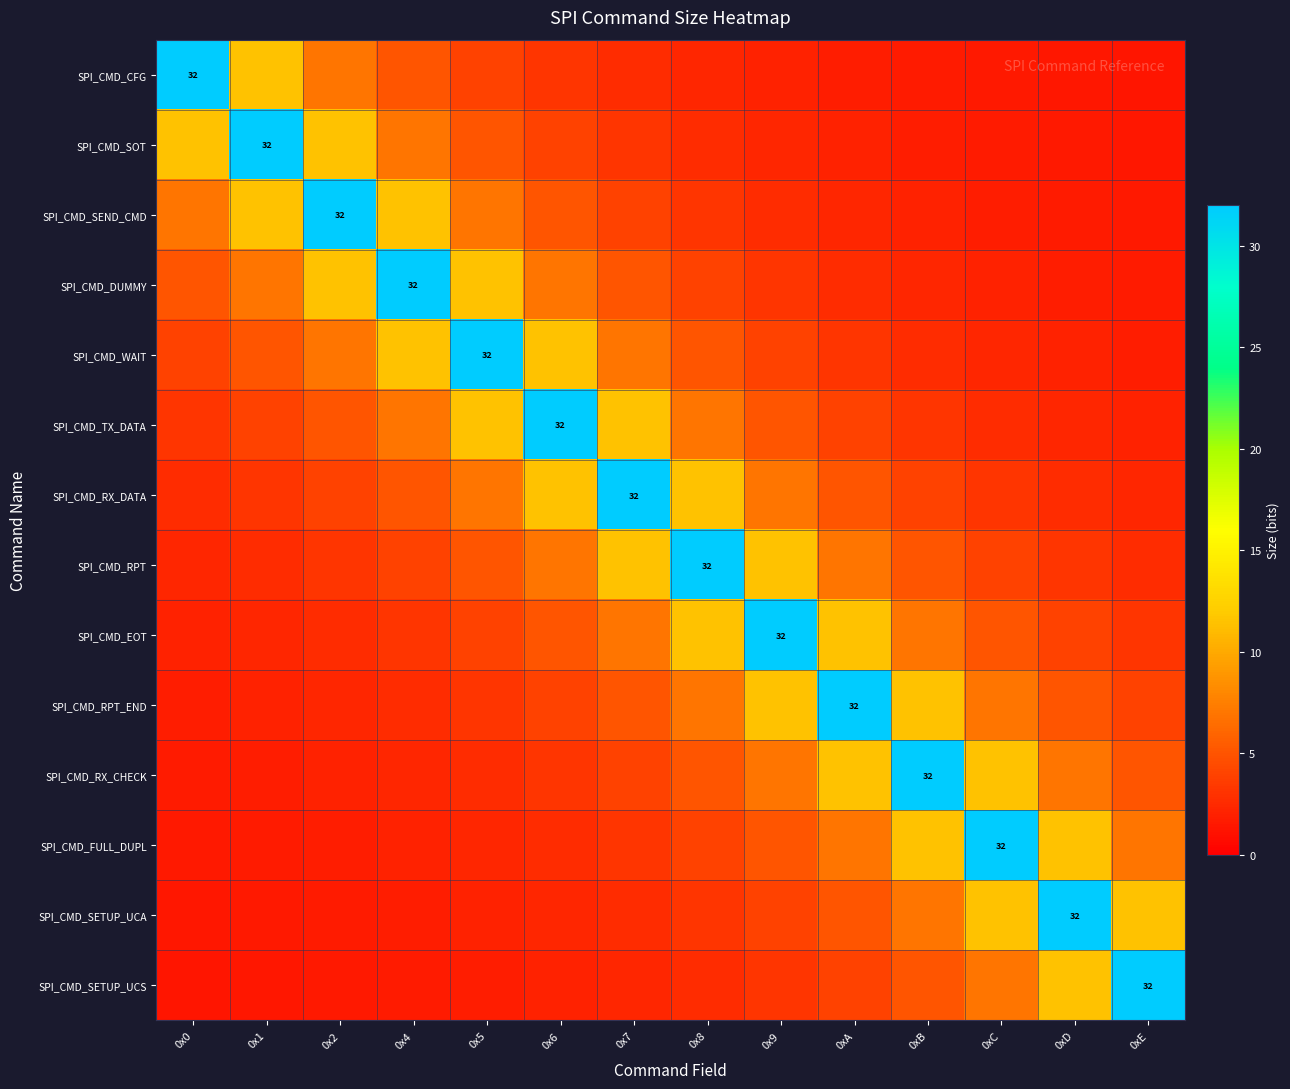

At how many categories does at least one series exceed 15?

14